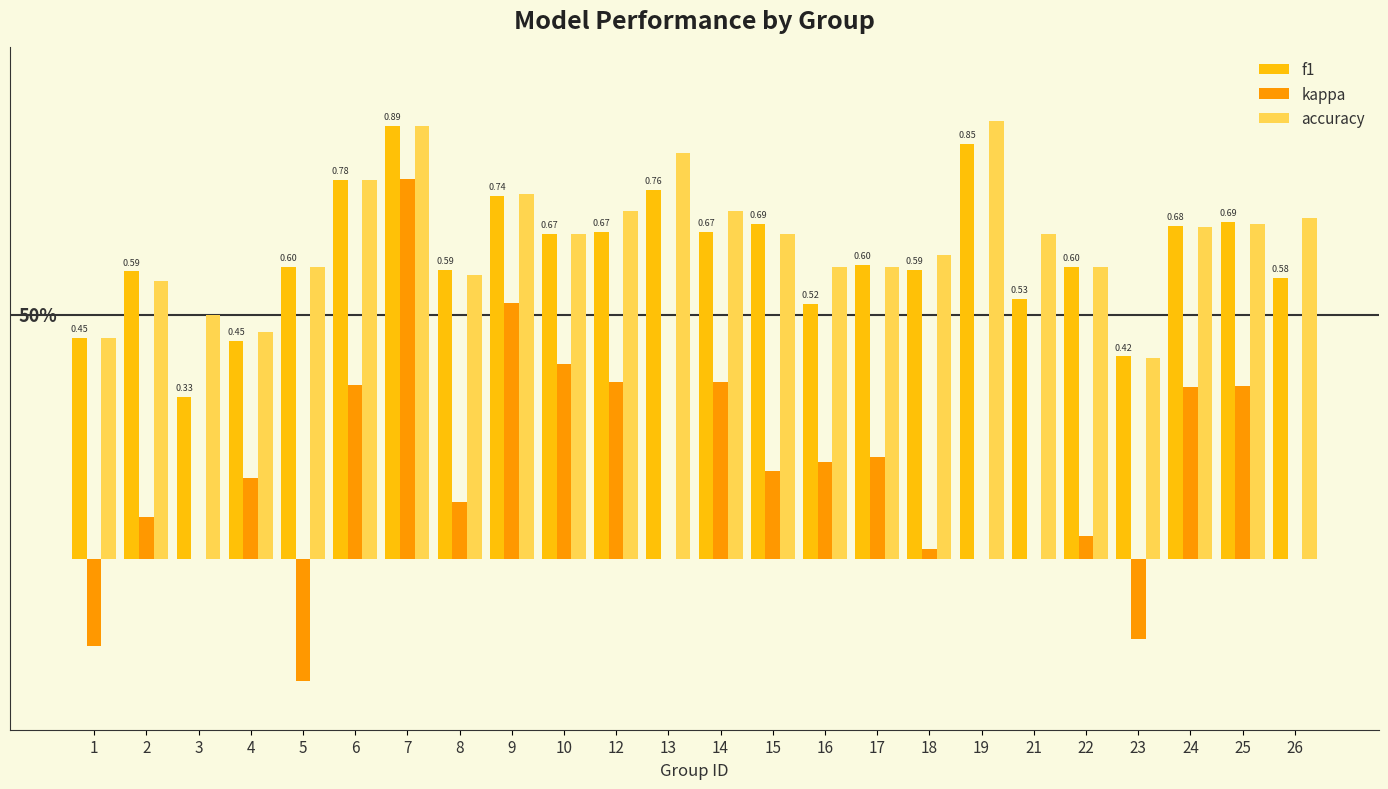

At how many categories does at least one series exceed 0?

24